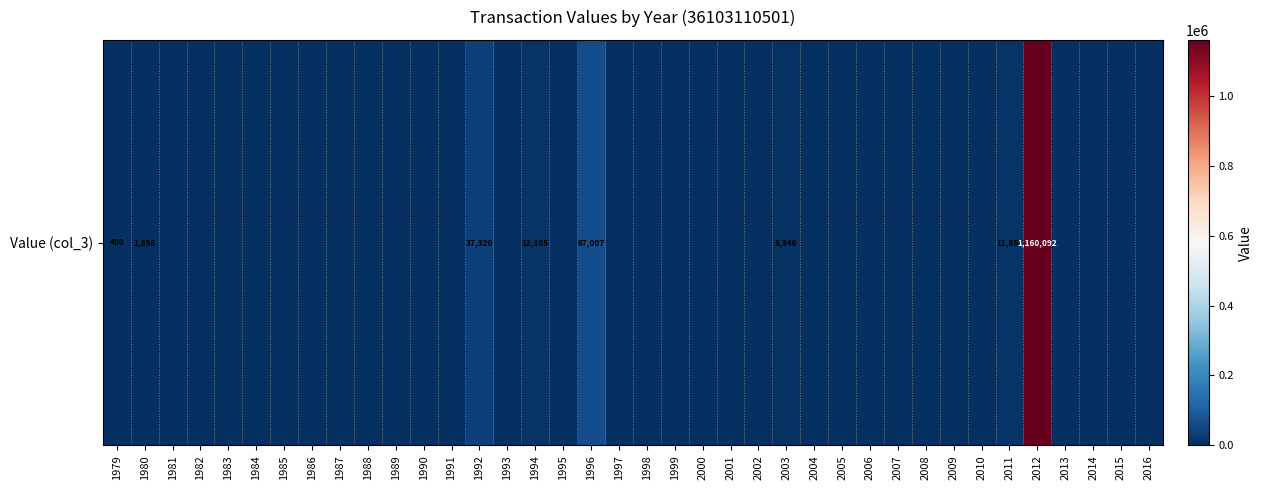

What is the approximate value at 2011?

11856.5